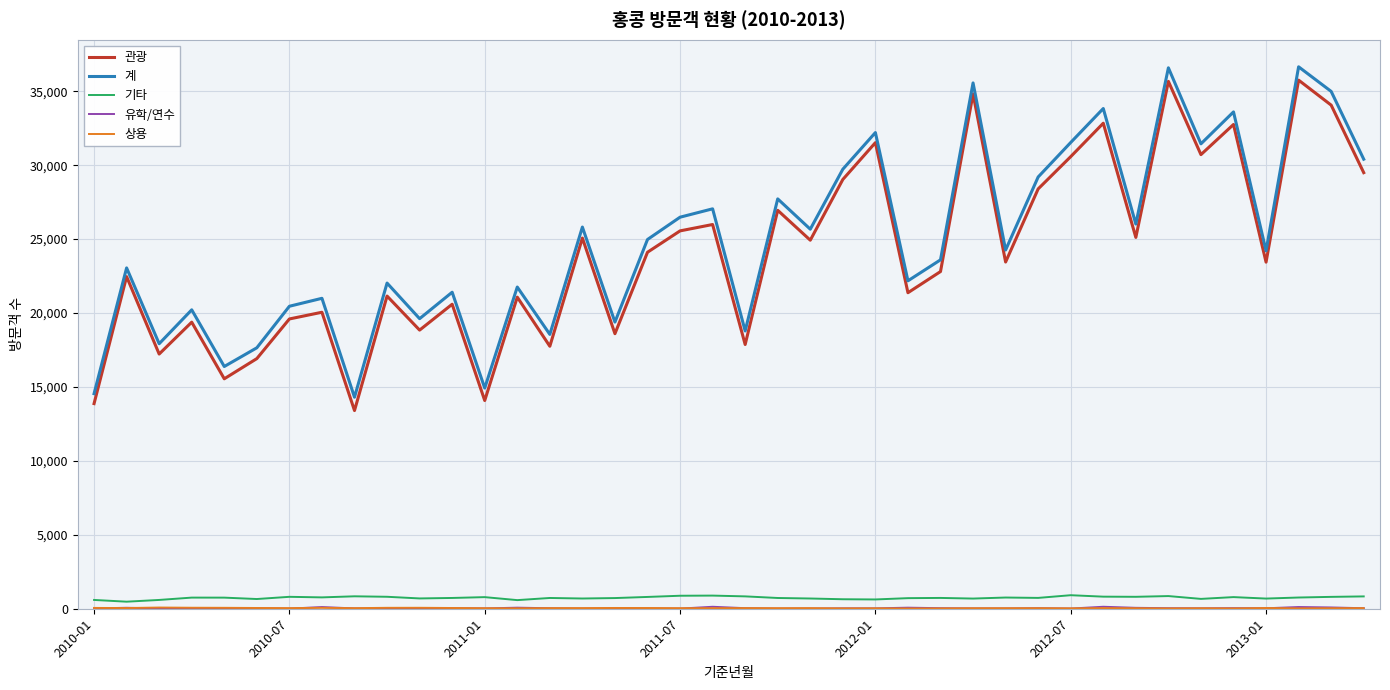

What is the maximum value for 기타?

915